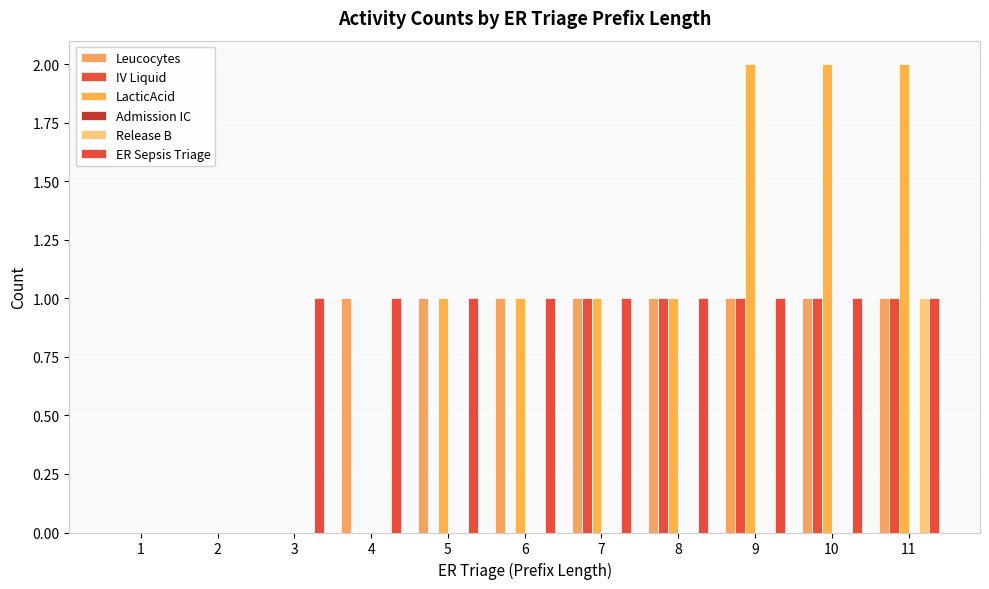

Count the number of data series in this chart.

5